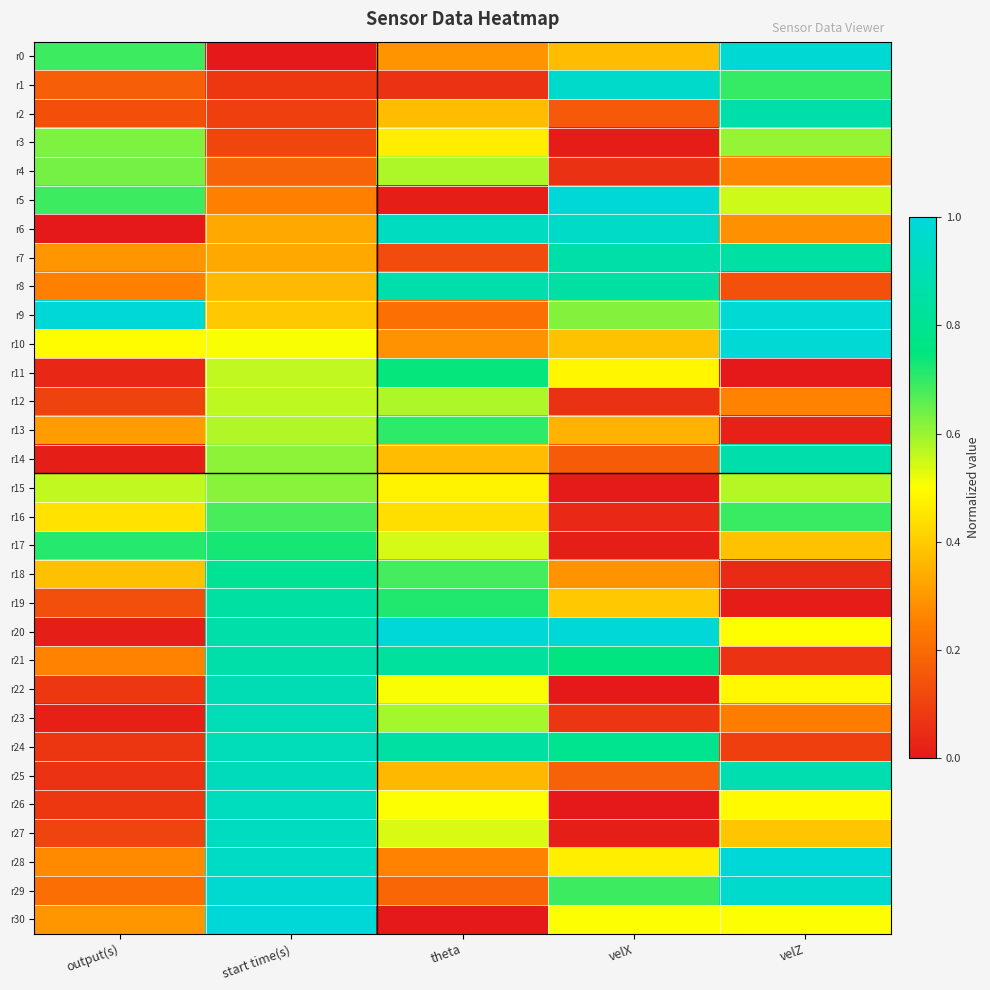

Which has a higher value, theta or start time(s)?

theta